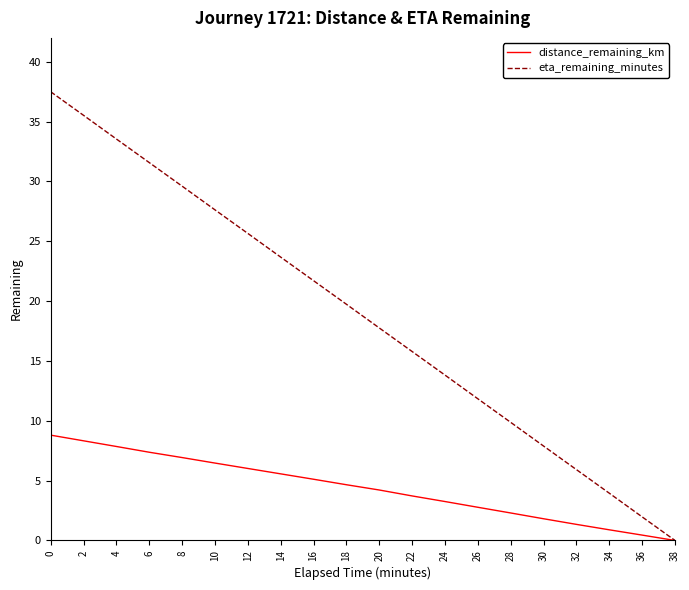

What is the total value across all series at 20?

22.0